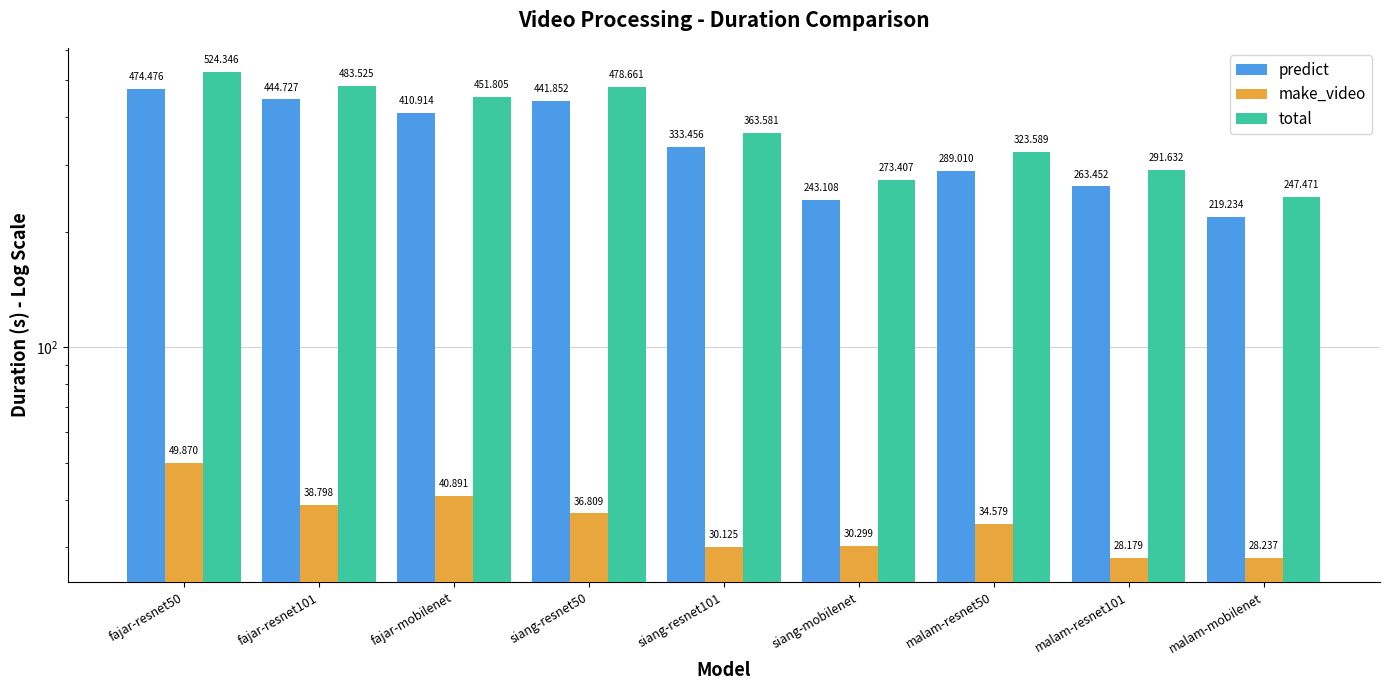

Which series has the largest total across all categories?

total